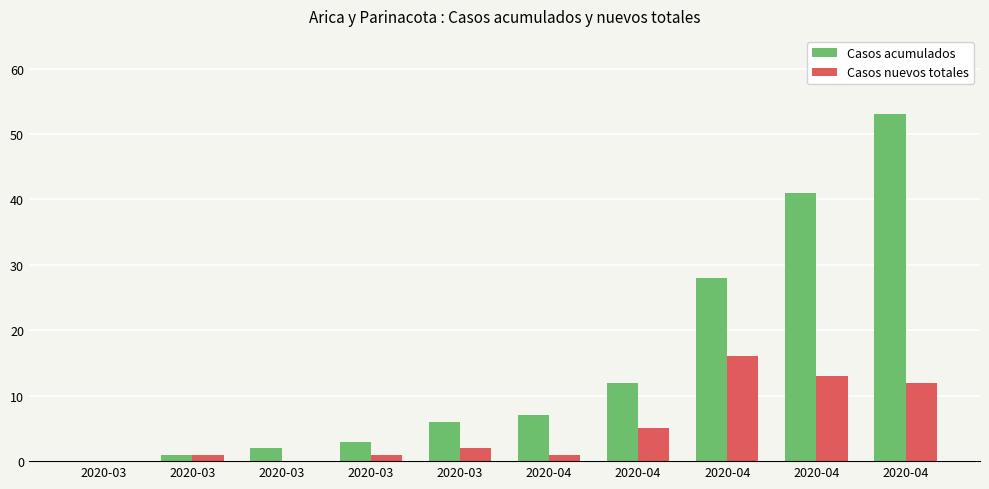

How many series are shown in this chart?

2